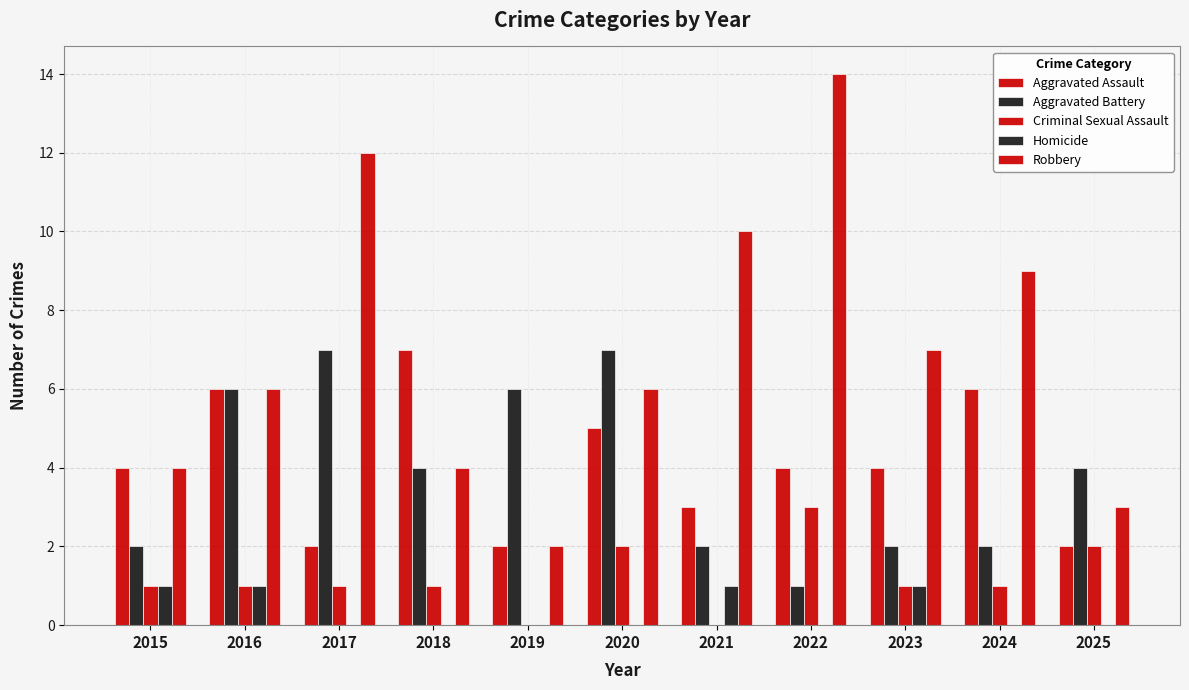

Reading left to right, what are all the values shown in this chart?

Aggravated Assault: 4	6	2	7	2	5	3	4	4	6	2
Aggravated Battery: 2	6	7	4	6	7	2	1	2	2	4
Criminal Sexual Assault: 1	1	1	1	0	2	0	3	1	1	2
Homicide: 1	1	0	0	0	0	1	0	1	0	0
Robbery: 4	6	12	4	2	6	10	14	7	9	3